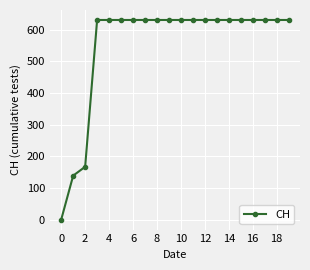

What is the value of the 9th point from the left?

631